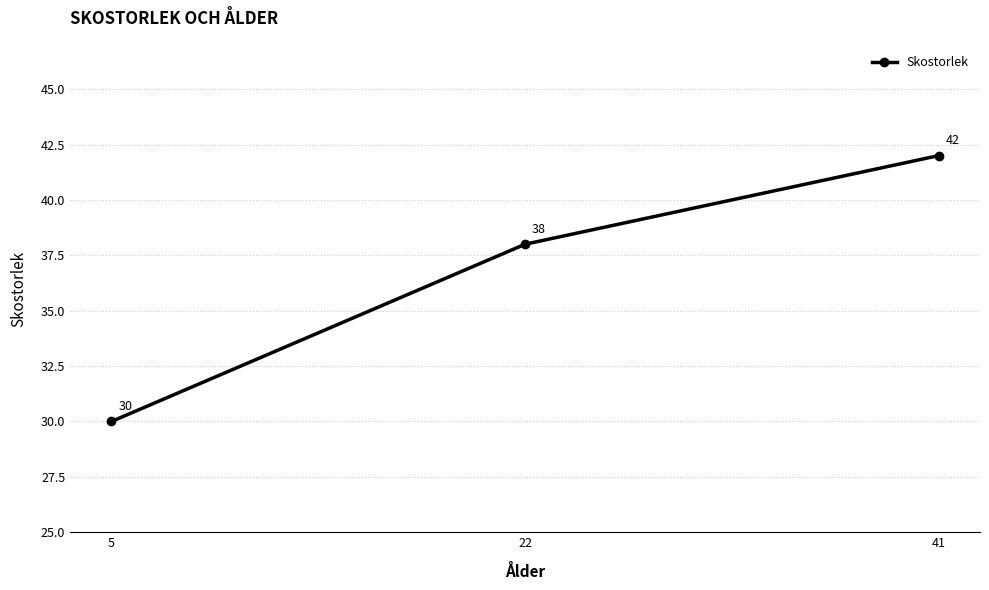

True or false: the data shows 38 at 22.

True